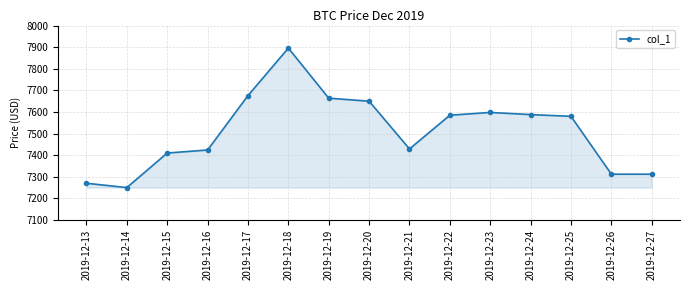

What is the approximate value at 2019-12-21?

7428.7